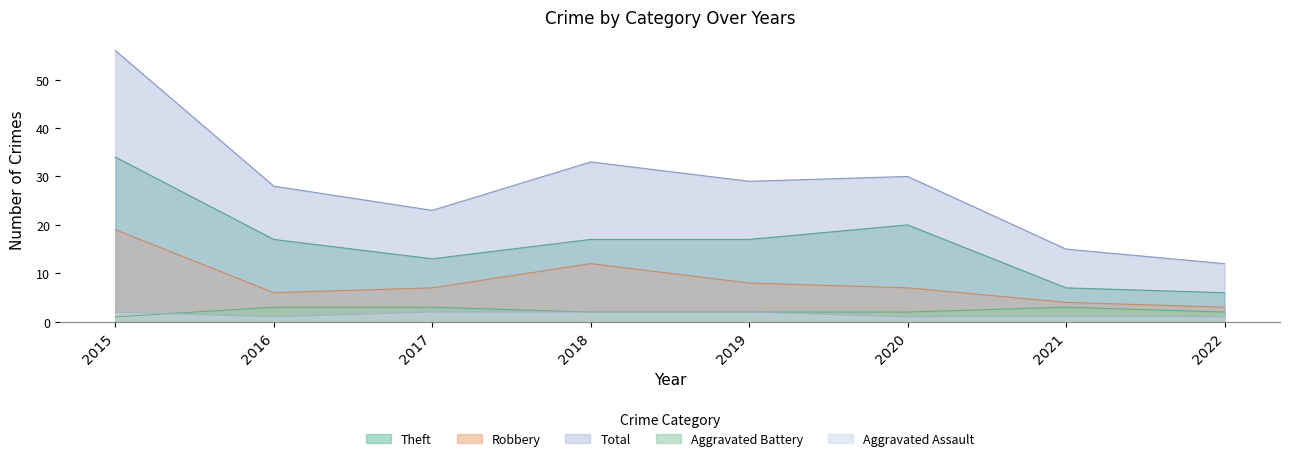

True or false: Total and Aggravated Battery intersect in this chart.

False